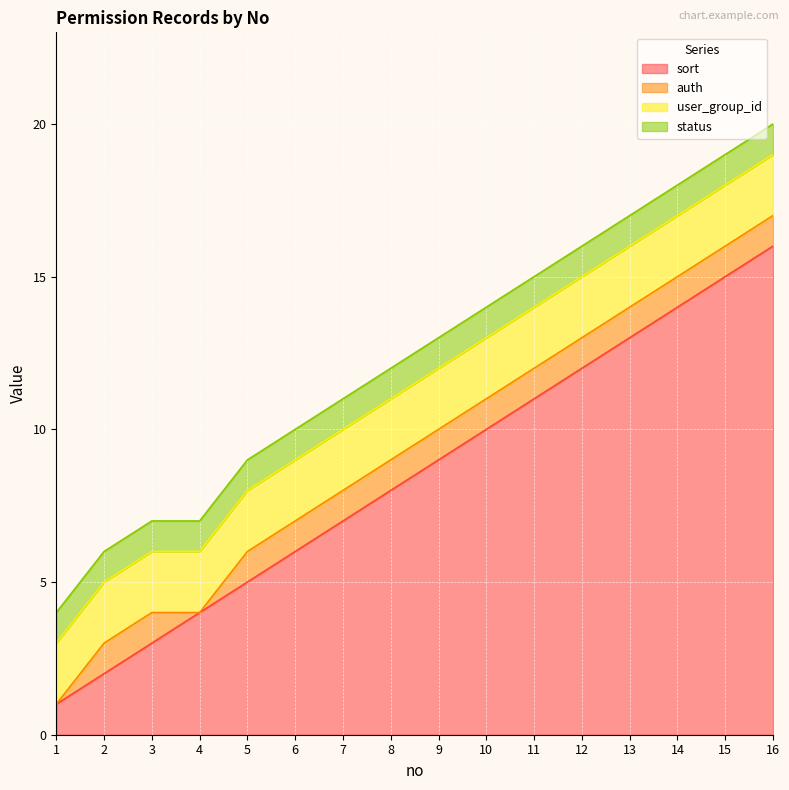

Which series has the largest range (max minus min)?

sort